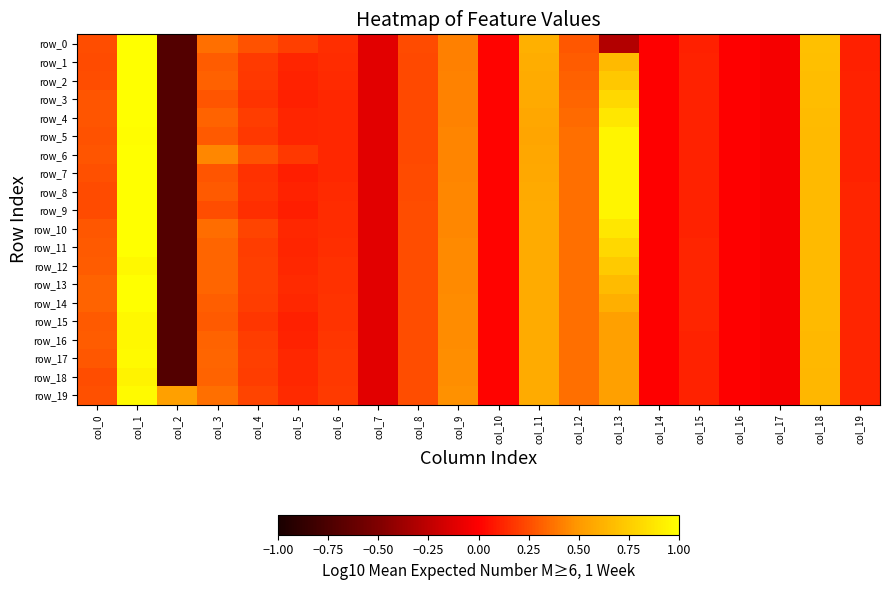

Reading left to right, list all the values displayed in this chart.

row_0: 0.2	1.0	-0.7	0.4	0.3	0.2	0.2	-0.1	0.2	0.4	0.0	0.6	0.3	-0.3	-0.0	0.1	-0.0	-0.0	0.7	0.1
row_1: 0.2	1.0	-0.7	0.3	0.2	0.1	0.1	-0.1	0.2	0.4	0.0	0.6	0.3	0.7	-0.0	0.1	-0.0	-0.0	0.7	0.1
row_2: 0.3	1.0	-0.7	0.3	0.2	0.1	0.1	-0.1	0.2	0.4	0.0	0.6	0.3	0.7	-0.0	0.1	-0.0	-0.0	0.7	0.1
row_3: 0.3	1.0	-0.7	0.3	0.2	0.1	0.1	-0.1	0.2	0.4	0.0	0.6	0.3	0.8	-0.0	0.1	-0.0	-0.0	0.7	0.1
row_4: 0.3	1.0	-0.7	0.3	0.2	0.1	0.1	-0.1	0.2	0.4	0.0	0.6	0.4	0.9	-0.0	0.1	-0.0	-0.0	0.7	0.1
row_5: 0.3	1.0	-0.7	0.3	0.2	0.1	0.1	-0.1	0.2	0.4	0.0	0.6	0.4	0.9	-0.0	0.1	-0.0	-0.0	0.7	0.1
row_6: 0.3	1.0	-0.7	0.4	0.3	0.2	0.1	-0.1	0.2	0.4	0.0	0.6	0.4	0.9	-0.0	0.1	-0.0	-0.0	0.7	0.1
row_7: 0.3	1.0	-0.7	0.3	0.2	0.1	0.1	-0.1	0.2	0.4	0.0	0.6	0.4	0.9	-0.0	0.1	-0.0	-0.0	0.7	0.1
row_8: 0.2	1.0	-0.7	0.3	0.2	0.1	0.1	-0.1	0.2	0.4	0.0	0.6	0.4	0.9	-0.0	0.1	-0.0	-0.0	0.7	0.1
row_9: 0.2	1.0	-0.7	0.3	0.2	0.1	0.1	-0.1	0.2	0.4	0.0	0.6	0.4	0.9	-0.0	0.1	-0.0	-0.0	0.7	0.1
row_10: 0.3	1.0	-0.7	0.4	0.2	0.1	0.1	-0.1	0.2	0.4	0.0	0.6	0.4	0.9	-0.0	0.1	-0.0	-0.0	0.7	0.1
row_11: 0.3	1.0	-0.7	0.3	0.2	0.1	0.2	-0.1	0.2	0.4	0.0	0.6	0.4	0.8	-0.0	0.1	-0.0	-0.0	0.7	0.1
row_12: 0.3	1.0	-0.7	0.3	0.2	0.1	0.2	-0.1	0.2	0.4	0.0	0.6	0.4	0.7	-0.0	0.1	-0.0	-0.0	0.7	0.1
row_13: 0.3	1.0	-0.7	0.3	0.2	0.1	0.2	-0.1	0.2	0.5	0.0	0.6	0.4	0.7	-0.0	0.1	-0.0	-0.0	0.7	0.1
row_14: 0.3	1.0	-0.7	0.3	0.2	0.1	0.2	-0.1	0.2	0.5	0.0	0.6	0.4	0.6	-0.0	0.1	-0.0	-0.0	0.7	0.1
row_15: 0.3	1.0	-0.7	0.3	0.2	0.1	0.2	-0.1	0.2	0.5	0.0	0.6	0.4	0.5	-0.0	0.1	-0.0	-0.0	0.7	0.1
row_16: 0.3	1.0	-0.7	0.3	0.2	0.1	0.2	-0.1	0.2	0.5	0.0	0.6	0.4	0.5	-0.0	0.1	-0.0	-0.0	0.7	0.1
row_17: 0.3	1.0	-0.7	0.3	0.2	0.1	0.2	-0.1	0.2	0.5	0.0	0.6	0.4	0.5	-0.0	0.1	-0.0	-0.0	0.7	0.1
row_18: 0.3	0.9	-0.7	0.3	0.2	0.1	0.2	-0.1	0.2	0.5	0.0	0.6	0.4	0.5	-0.0	0.1	-0.0	-0.0	0.6	0.1
row_19: 0.3	1.0	0.5	0.4	0.2	0.1	0.2	-0.1	0.2	0.5	0.0	0.6	0.4	0.5	-0.0	0.1	-0.0	-0.0	0.6	0.1